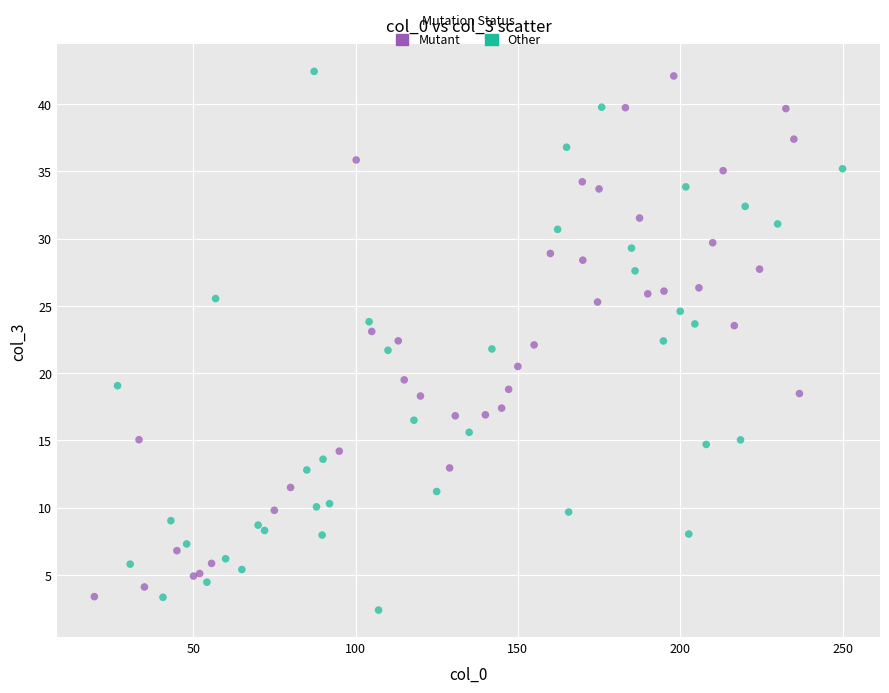

What are all the series names shown in the legend?

Mutant, Other